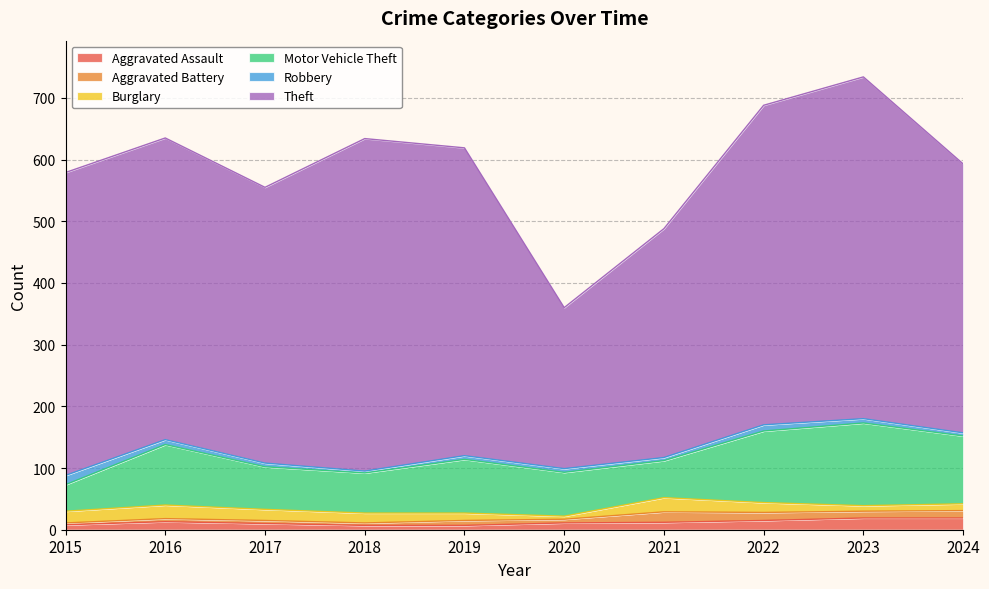

How many interior local valleys does the Aggravated Battery series have?

3